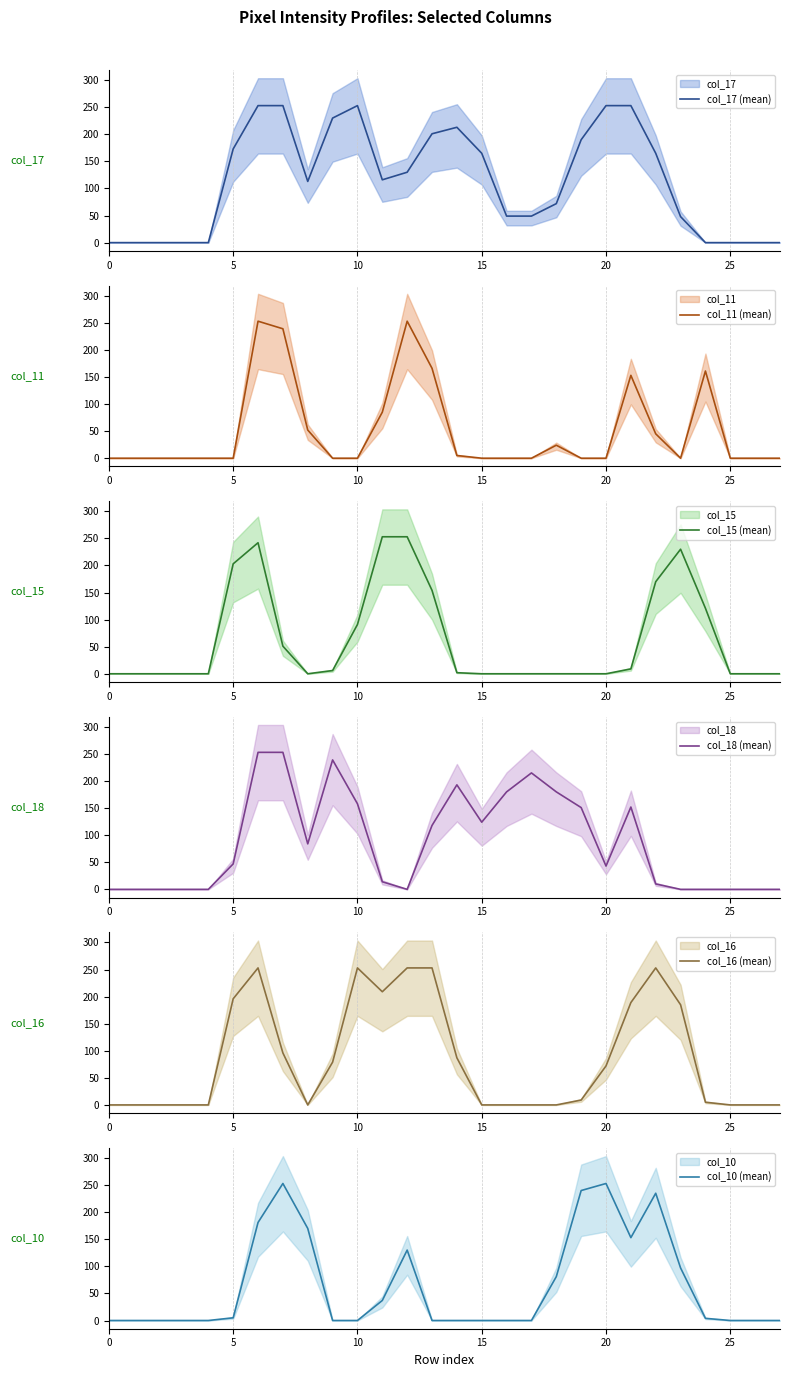

What is the maximum value for col_17 (mean)?

253